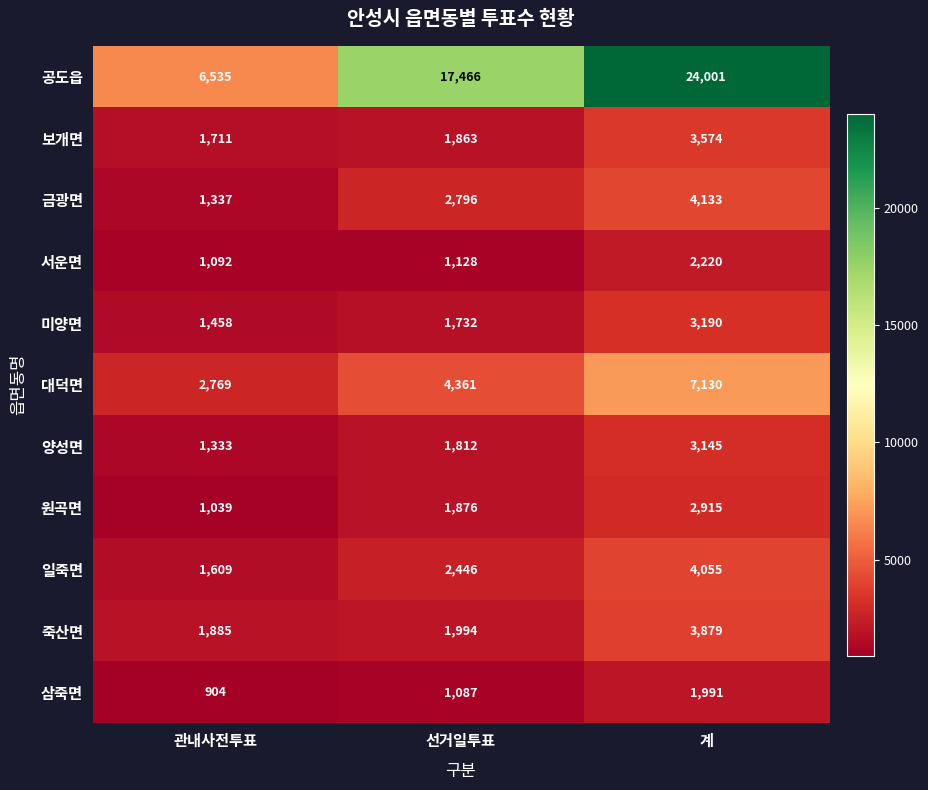

What is the average value of the 미양면 series?

2127